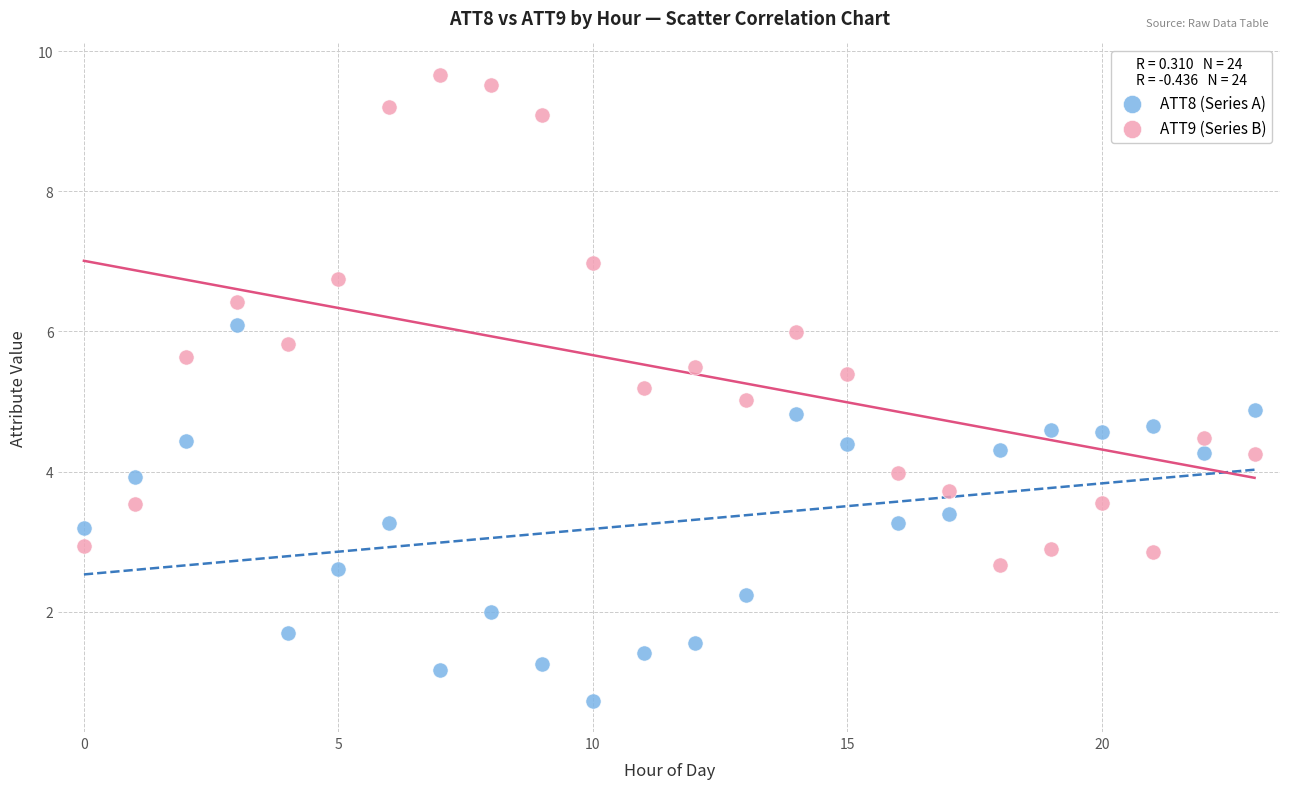

What are all the series names shown in the legend?

ATT8 (Series A), ATT9 (Series B)